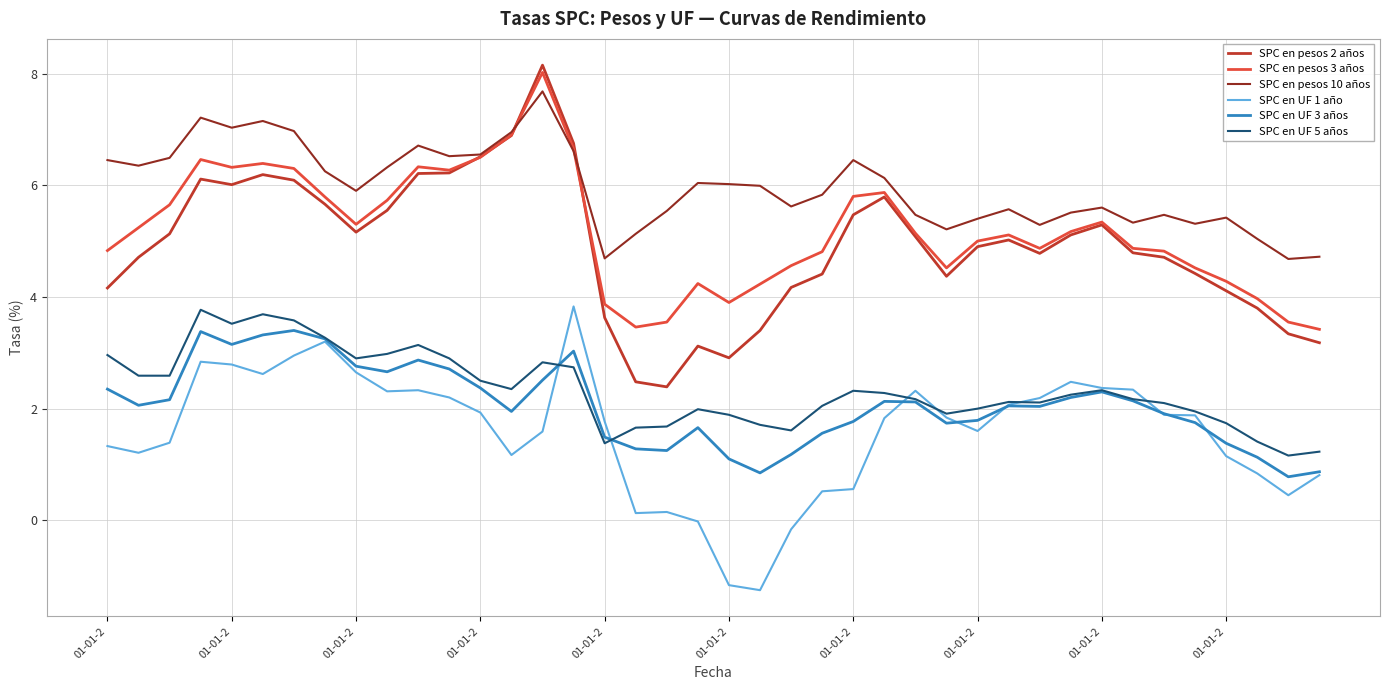

How many series are shown in this chart?

6